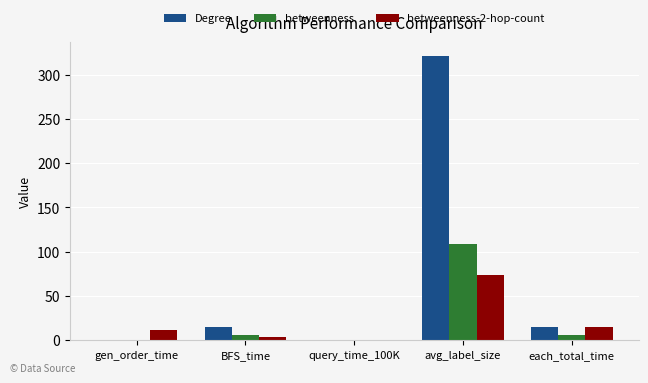

What is the highest value of the betweenness series?

109.1